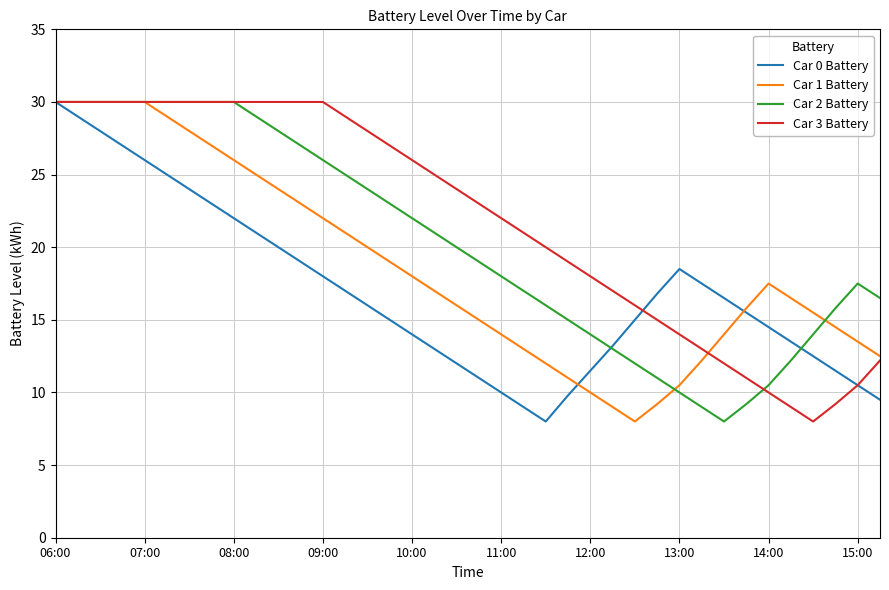

What is the minimum value for Car 0 Battery?

8.0